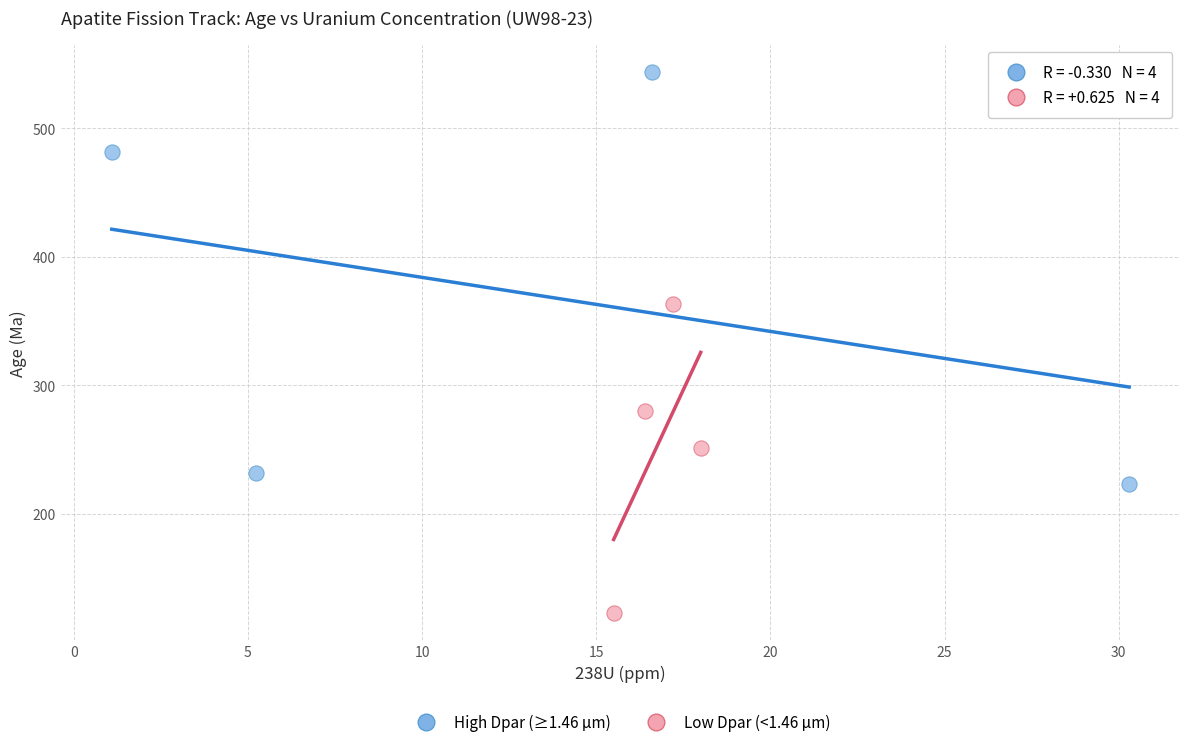

Which series contains the lowest Y value?

Low Dpar (<1.46 µm)